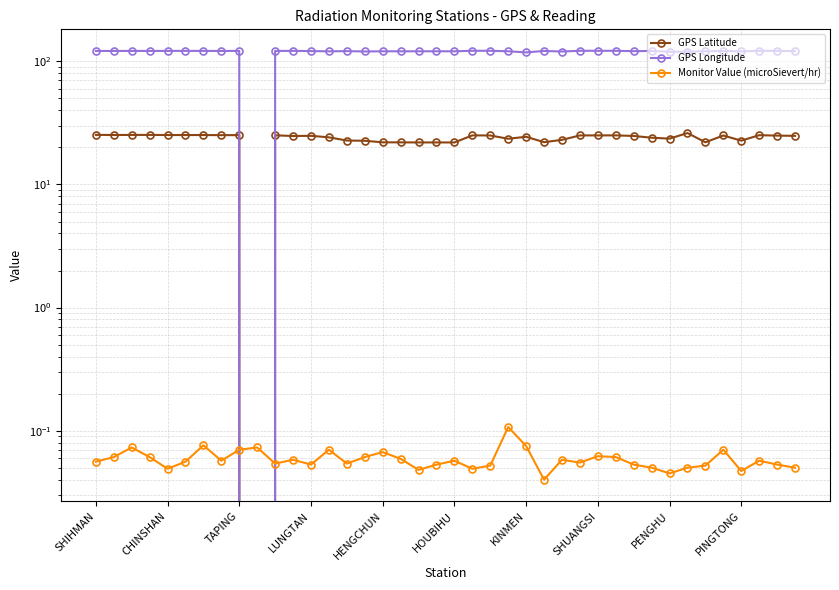

What is the spread (max minus min) of values at 10?

121.5